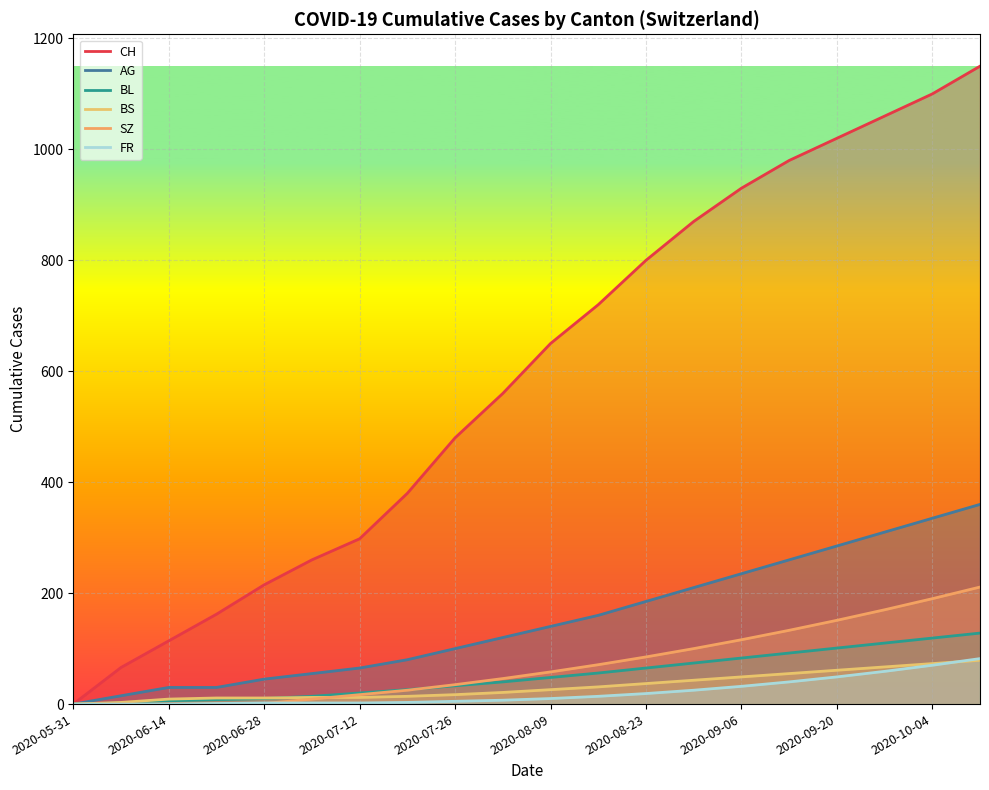

How many values in the AG series are below 140?

10